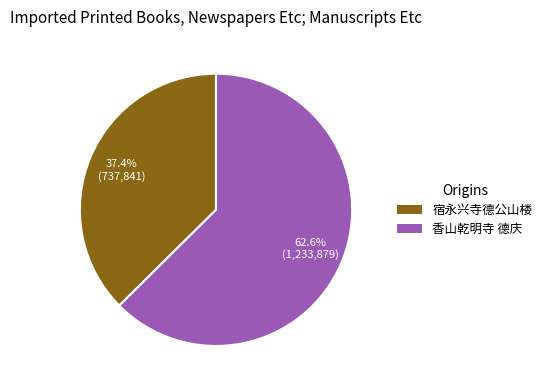

Does 香山乾明寺 德庆 account for over 50% of the chart?

Yes